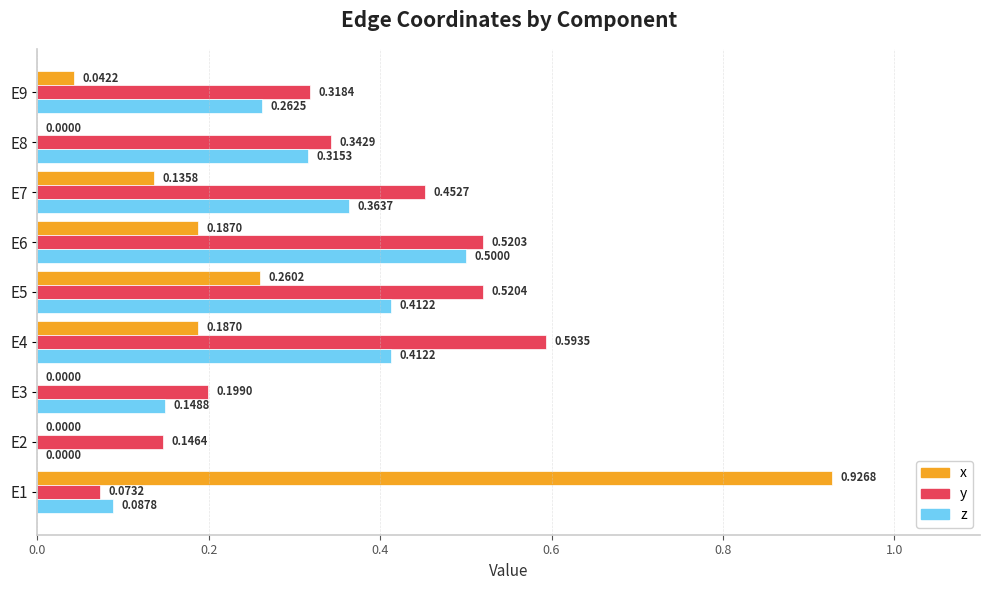

Between E1 and E7, which series saw the biggest shift?

x